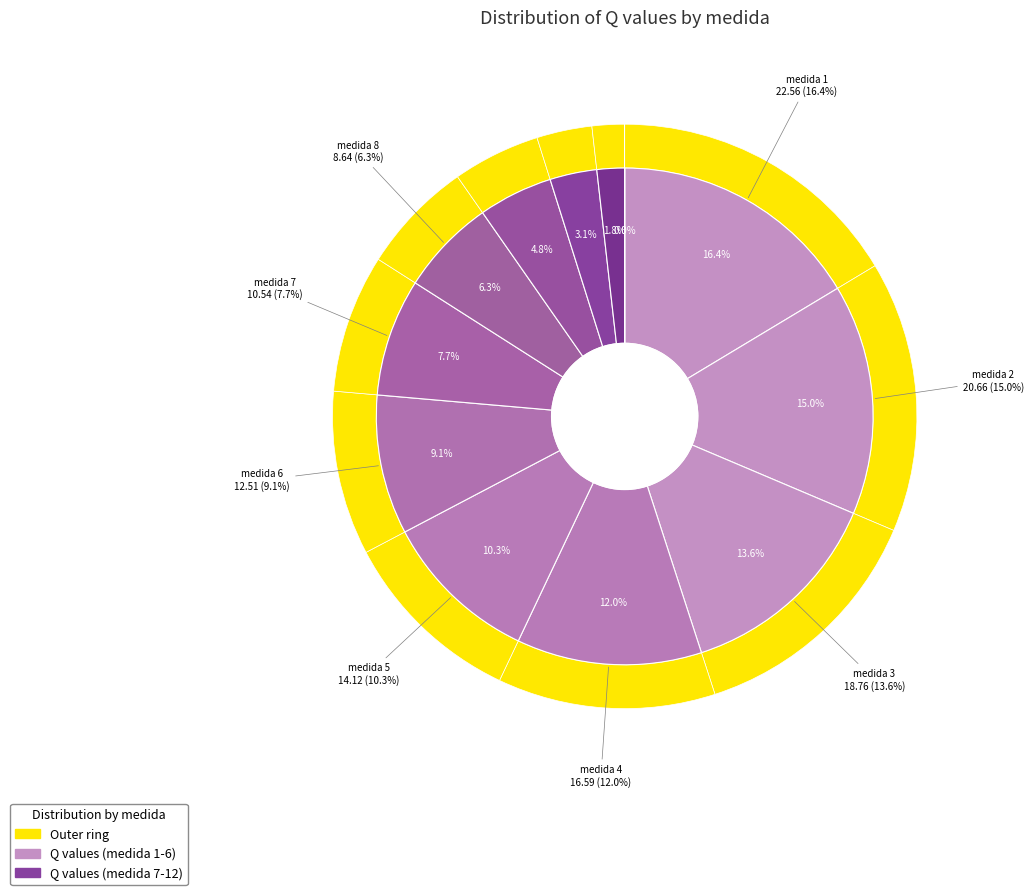

What portion of the pie excludes 3?

86.4%